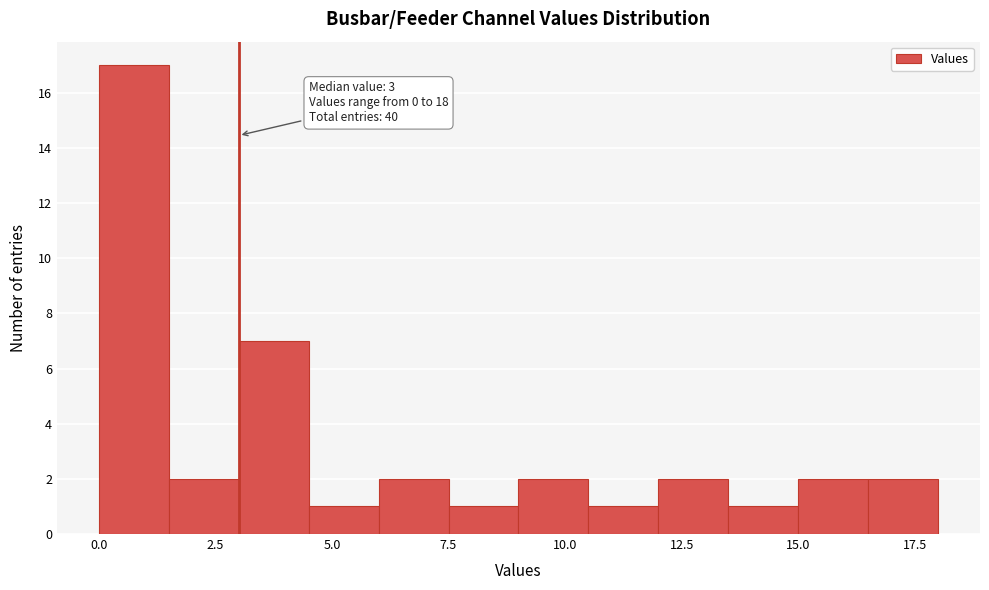

Read against the x-axis, roughly where is the centre of the tallest bar?

1.0